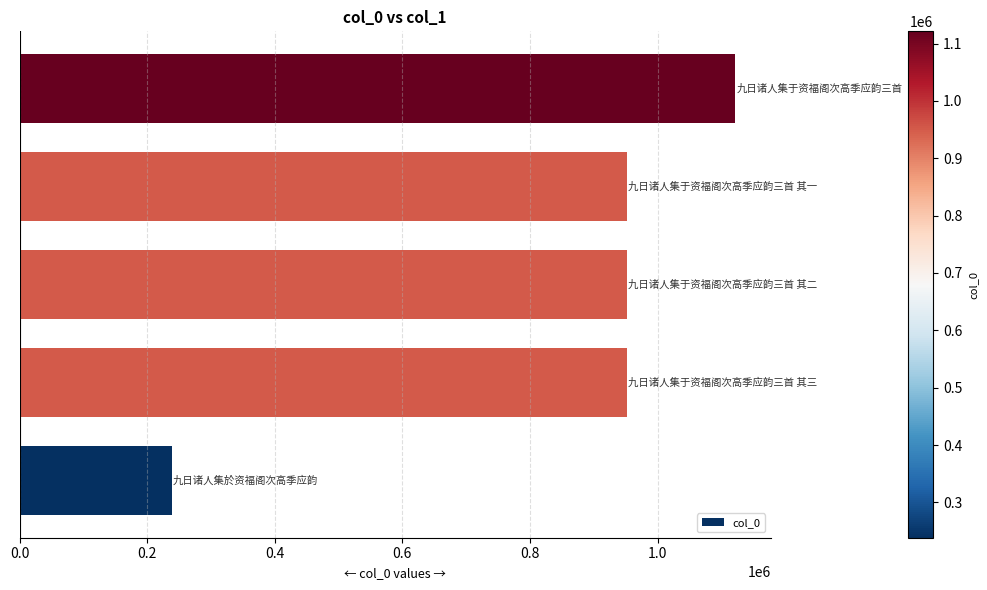

What is the maximum value shown in the chart?

1121279